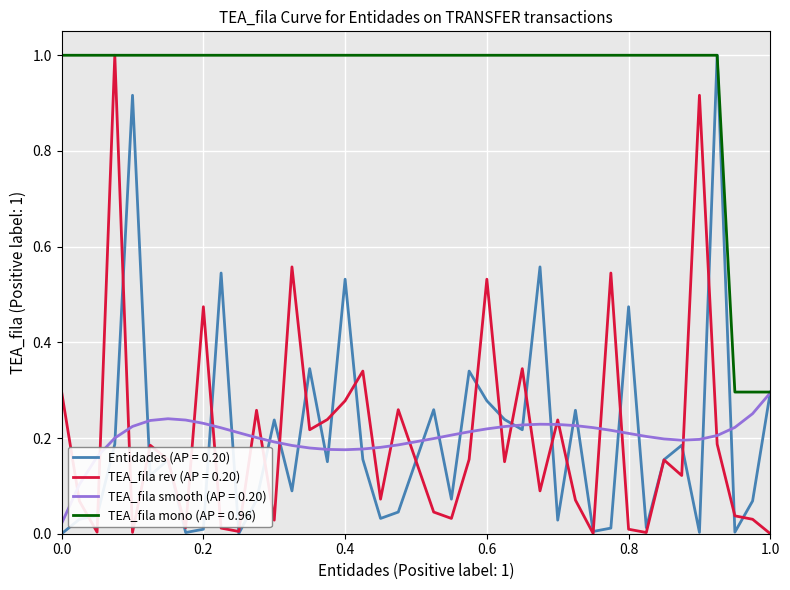

Which series has the largest total across all categories?

TEA_fila mono (AP = 0.96)